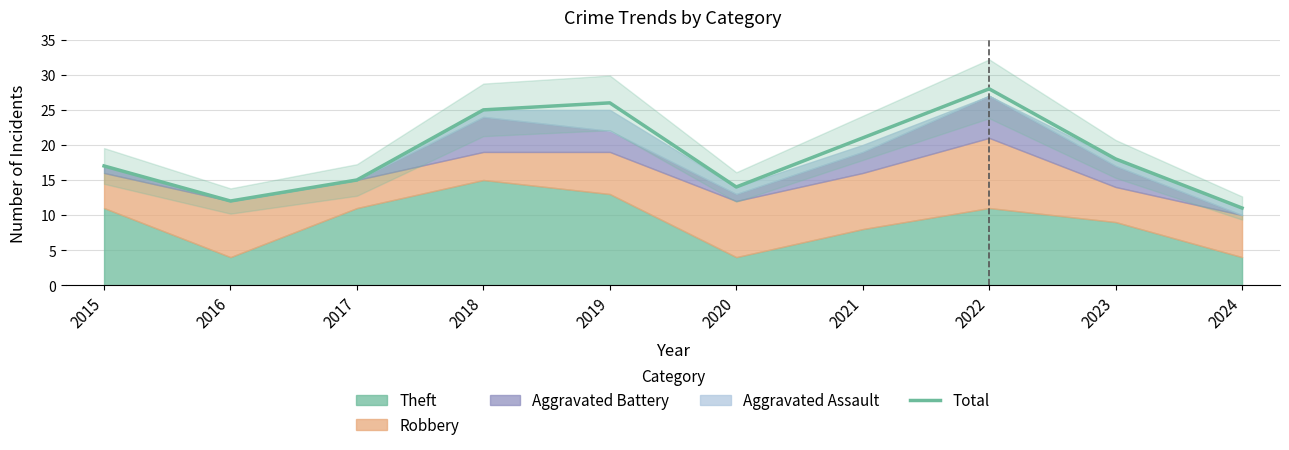

List the labels in order of value, smallest first.

2024, 2016, 2020, 2017, 2015, 2023, 2021, 2018, 2019, 2022